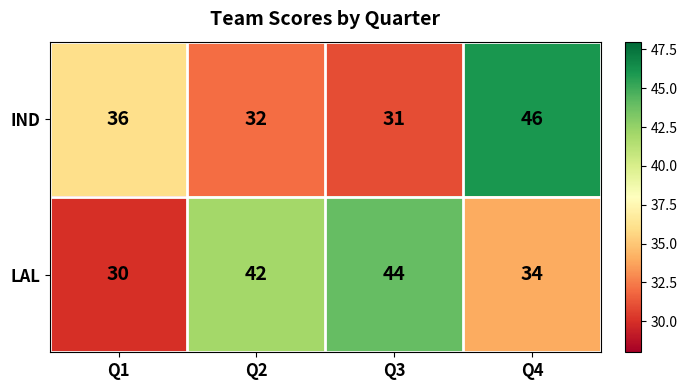

Reading left to right, what are all the values shown in this chart?

IND: 36	32	31	46
LAL: 30	42	44	34